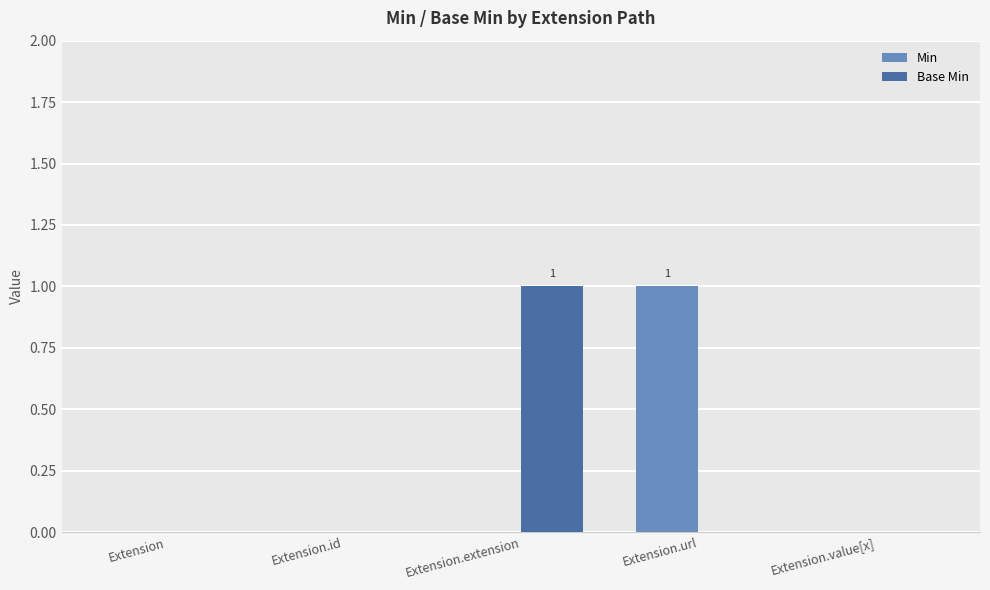

Between Extension.id and Extension.url, which series saw the biggest shift?

Min